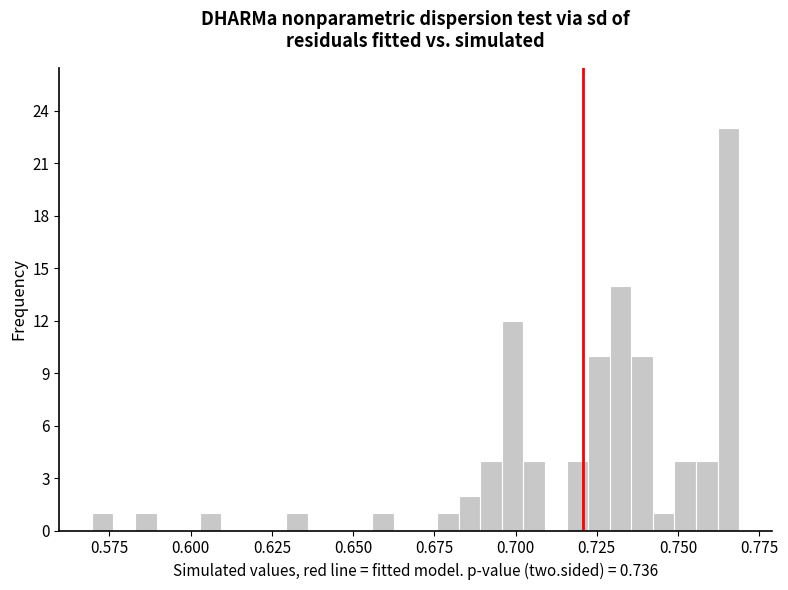

Around what value on the x-axis is the tallest bar? Give the approximate position of its centre, as read against the axis.

0.765